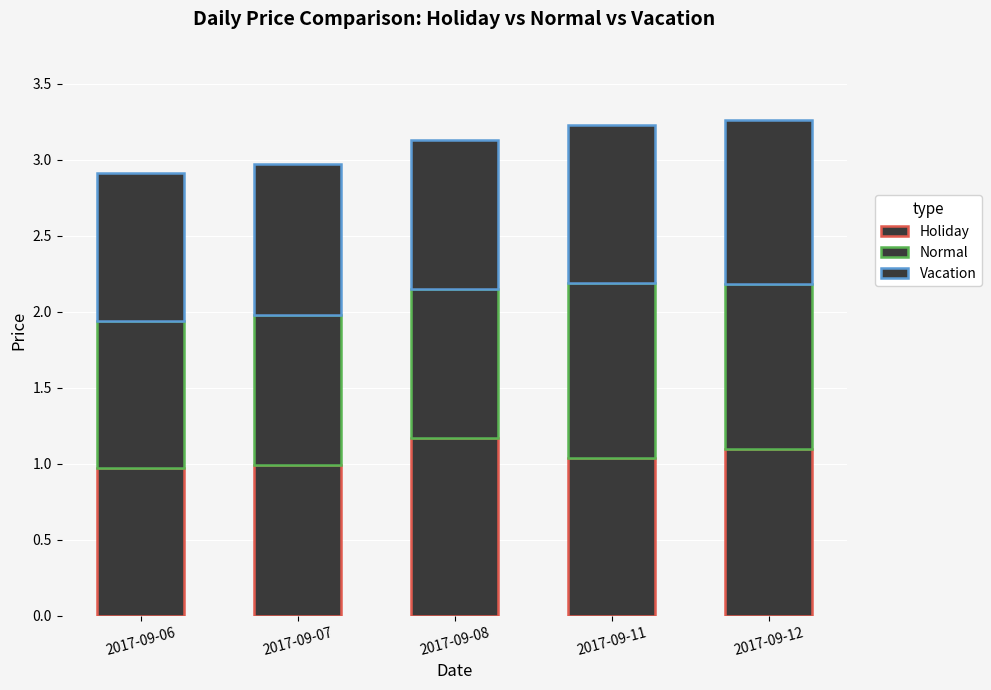

The value of Normal at 2017-09-11 is 0.8. True or false?

False